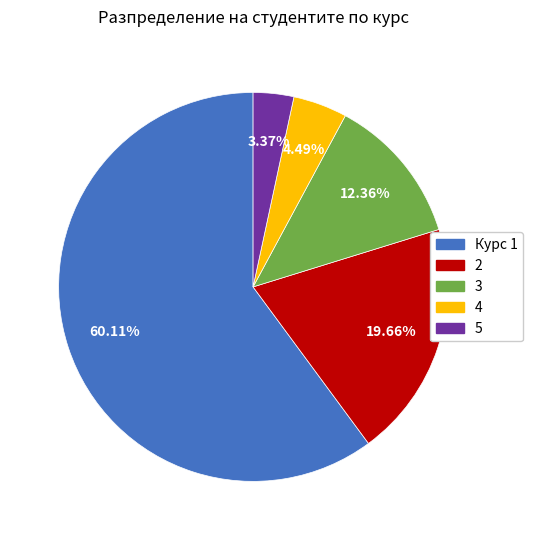

Between Курс 1 and 2, which is larger?

Курс 1